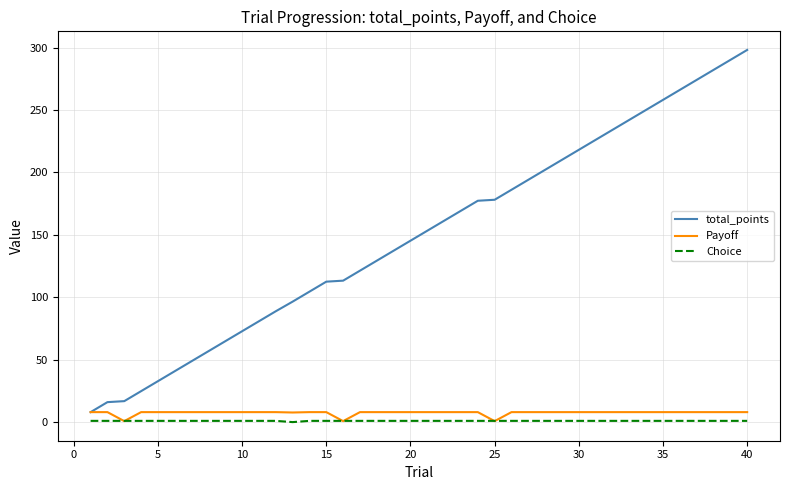

What is the maximum value shown in the chart?

298.1